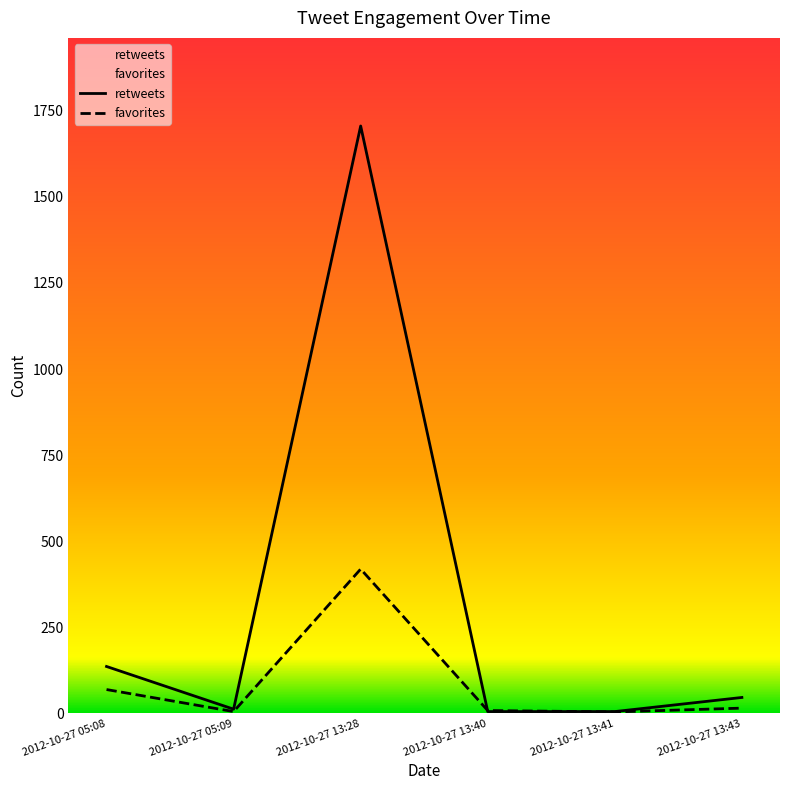

At which label is retweets closest to 855?

2012-10-27 05:08